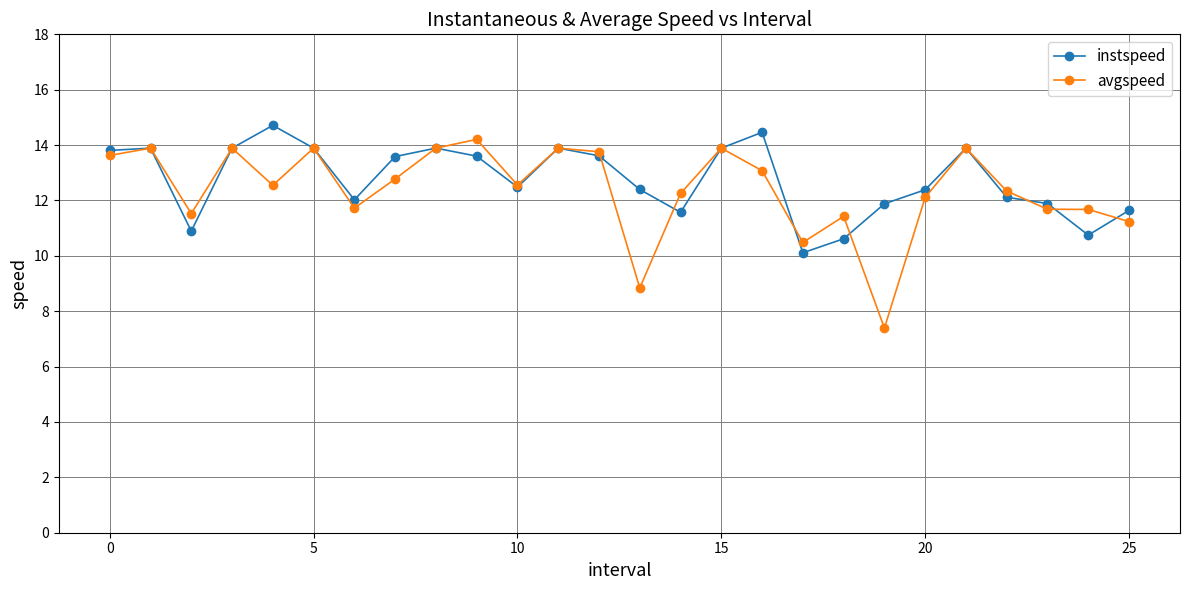

True or false: instspeed has more than 2 interior local peaks.

True